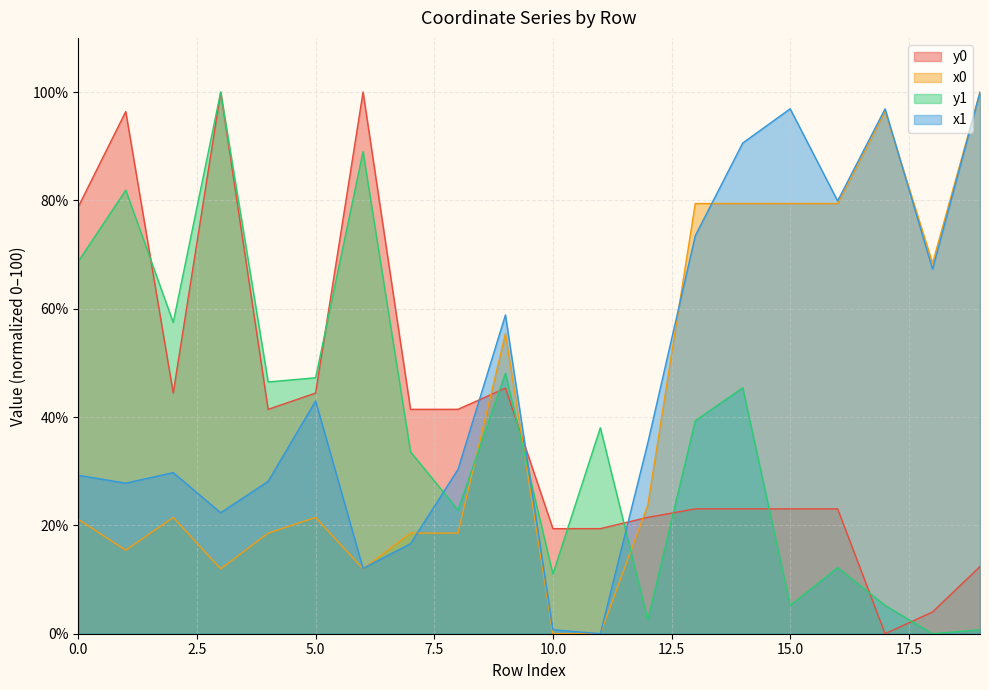

What is the value of the y0 point at the 5th from the left?

41.4